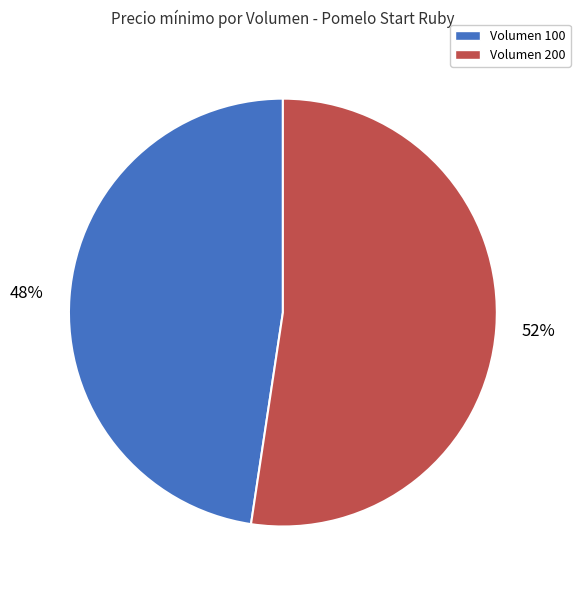

Does any single category account for the majority?

Yes